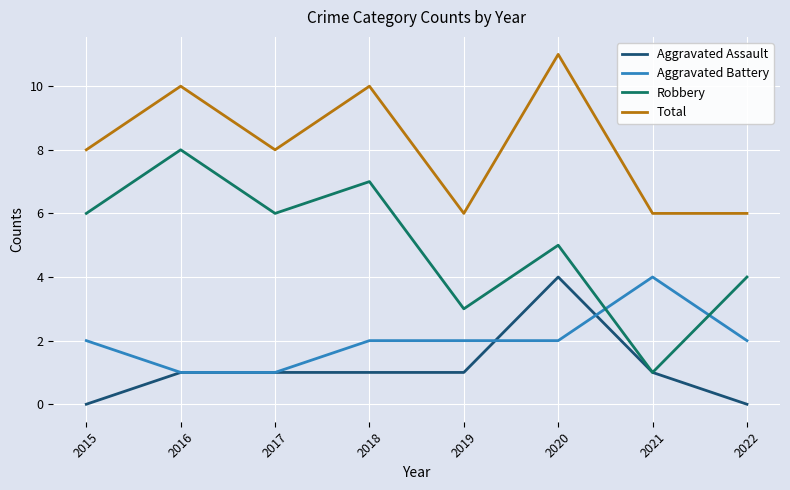

What is the total value across all series at 2017?

16